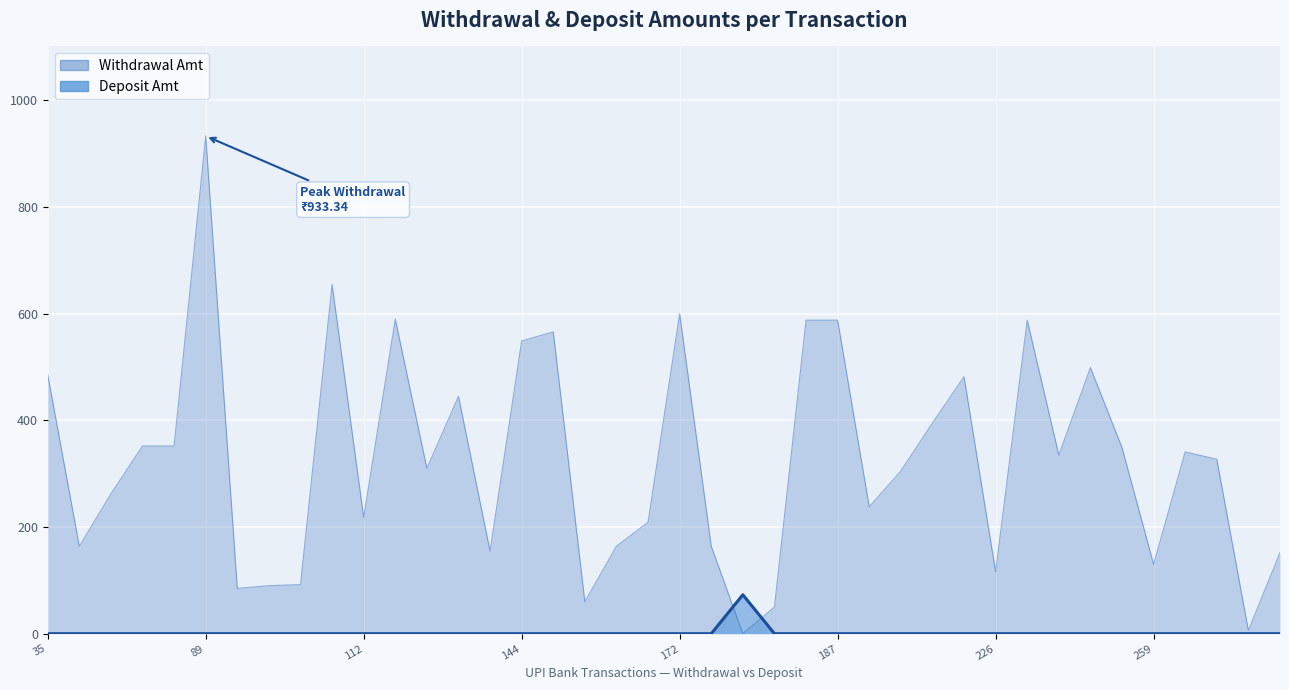

Where is the first local maximum for Withdrawal Amt?

89